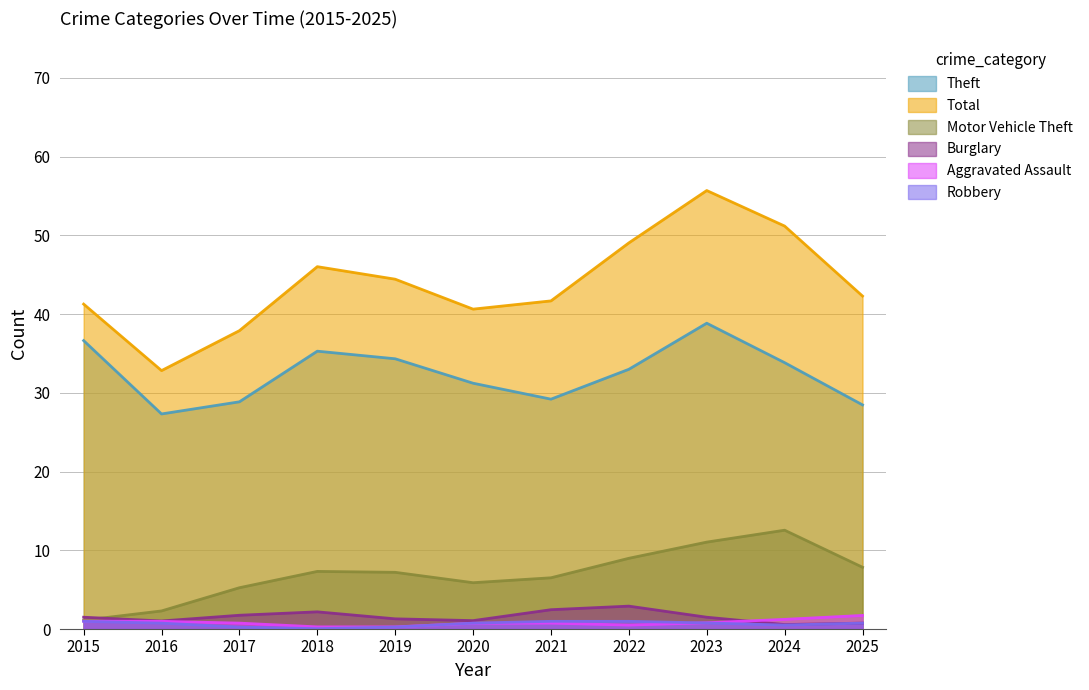

True or false: Motor Vehicle Theft and Theft cross at least once.

False